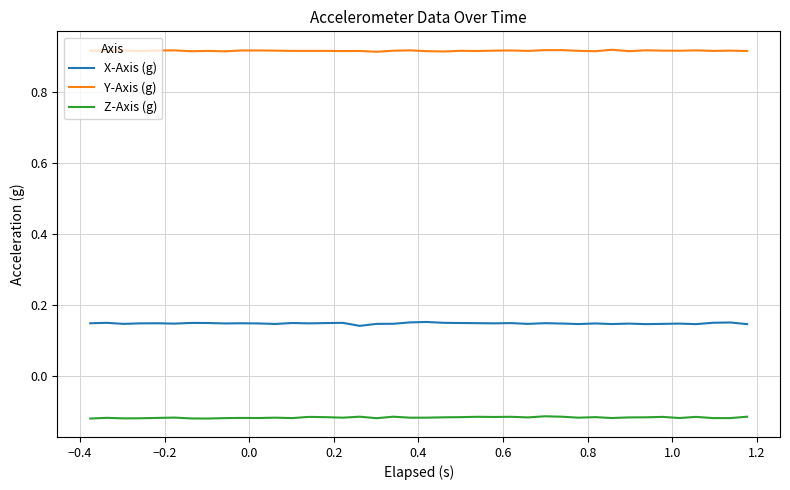

List the series in order of their peak value, lowest first.

Z-Axis (g), X-Axis (g), Y-Axis (g)